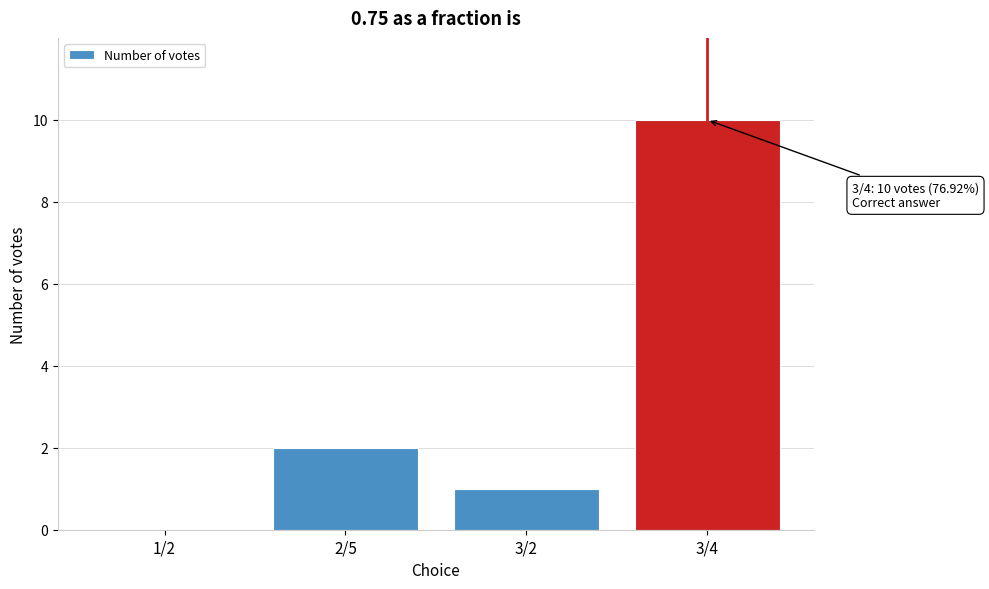

Reading left to right, list all the values displayed in this chart.

1/2=0	2/5=2	3/2=1	3/4=10